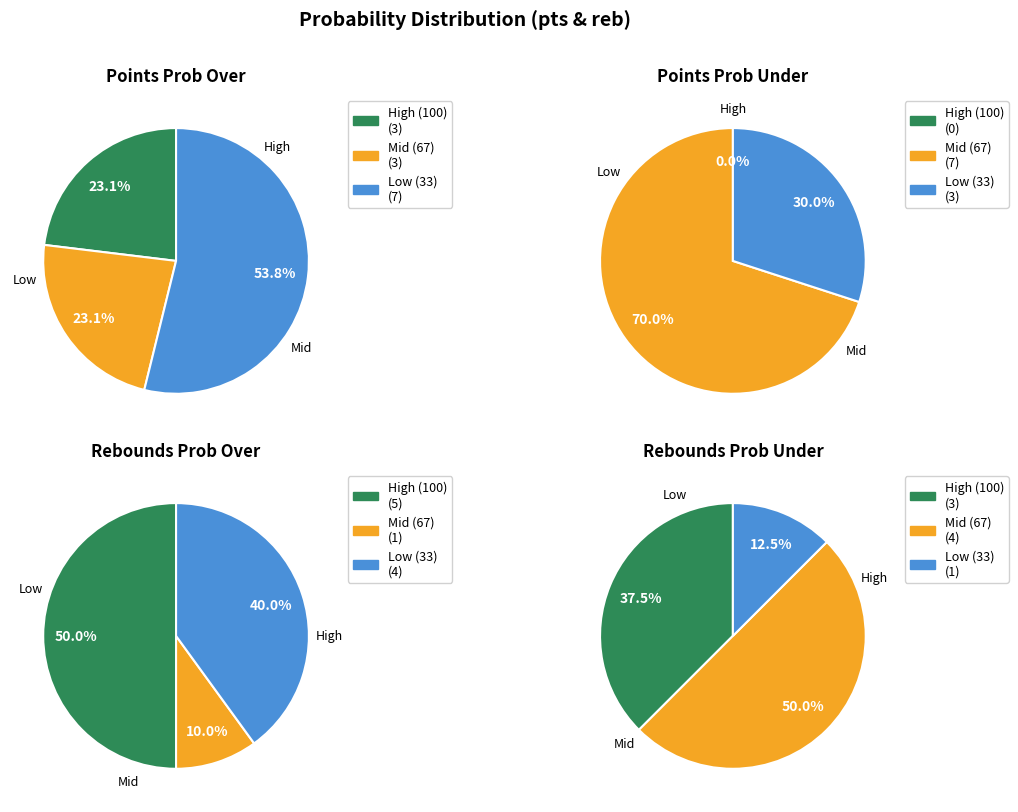

True or false: 0 accounts for 8% of the total.

False